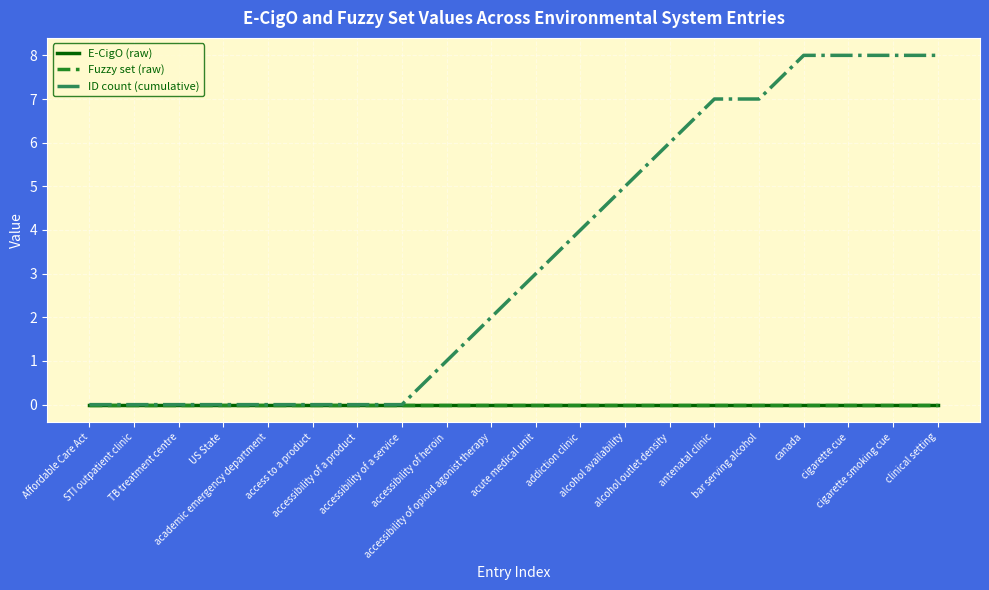

Reading left to right, transcribe all the data shown in this chart.

E-CigO (raw): 0	0	0	0	0	0	0	0	0	0	0	0	0	0	0	0	0	0	0	0
Fuzzy set (raw): 0	0	0	0	0	0	0	0	0	0	0	0	0	0	0	0	0	0	0	0
ID count (cumulative): 0	0	0	0	0	0	0	0	1	2	3	4	5	6	7	7	8	8	8	8